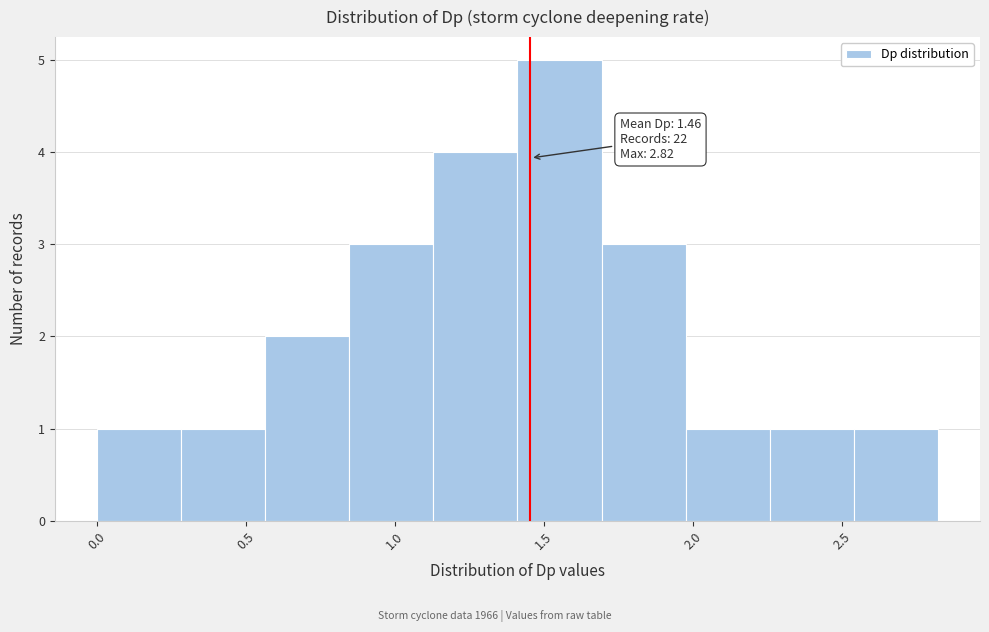

Over which range of the x-axis is the bar tallest?

1.40 to 1.70